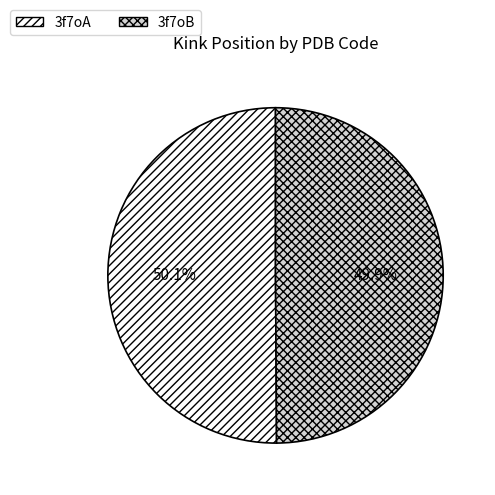

How many segments does this pie chart have?

2